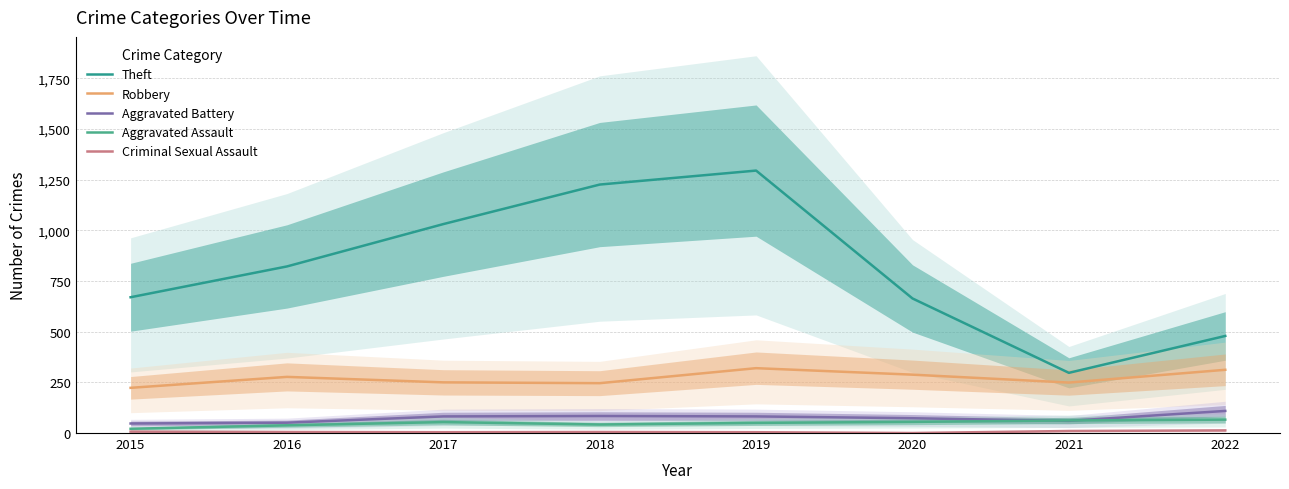

How many series are shown in this chart?

5